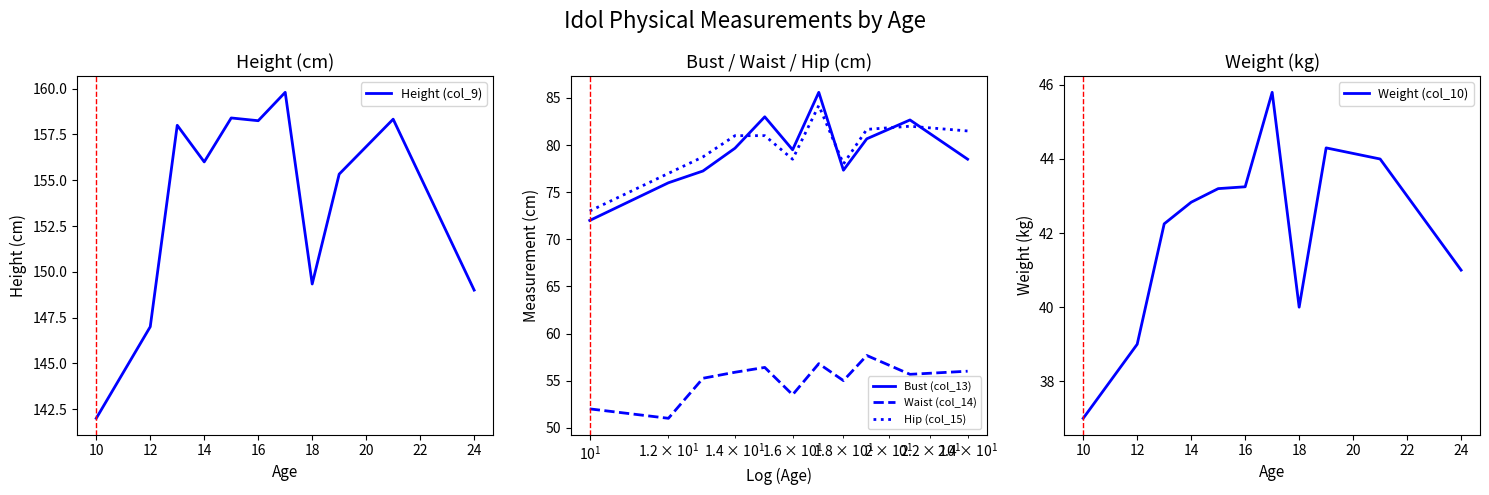

What is the maximum value shown in the chart?

159.8